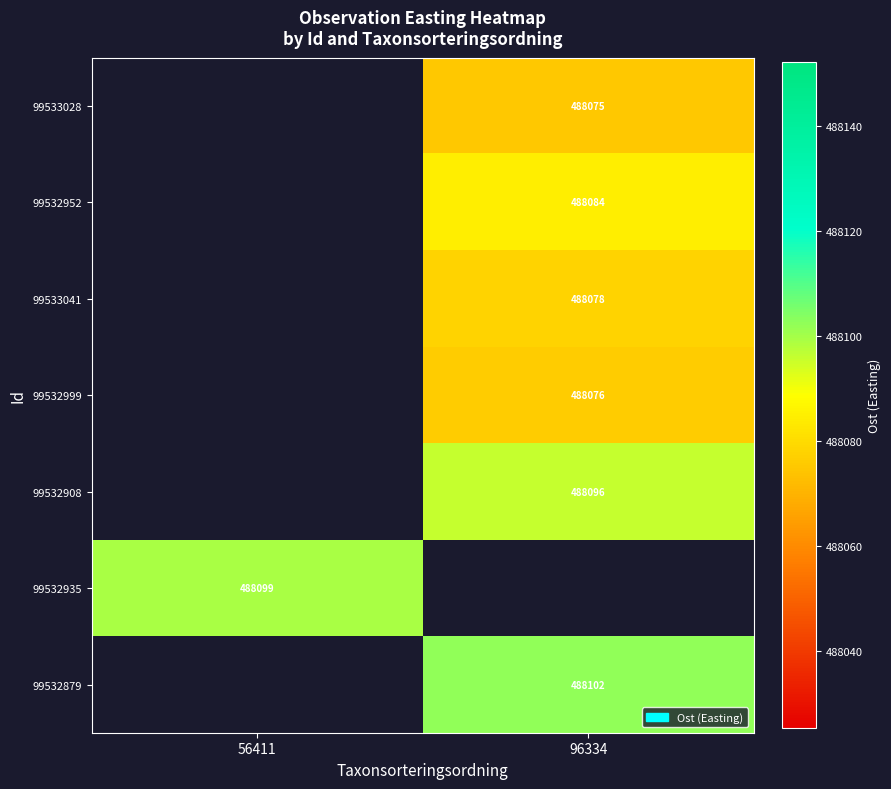

The value of 99532952 at 96334 is 488084.4. True or false?

True